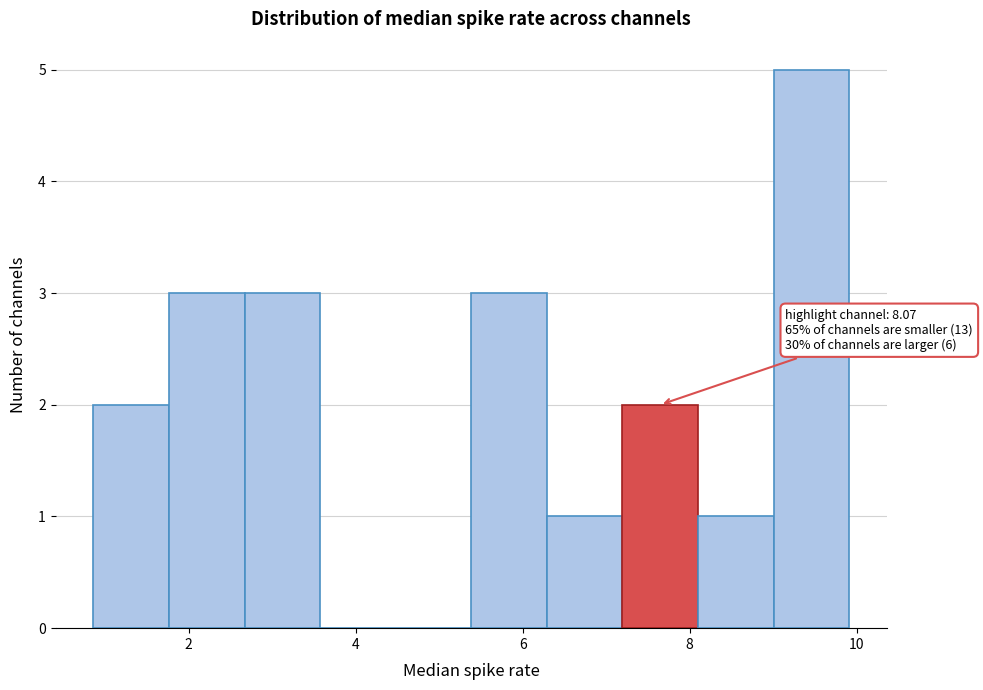

Over which range of the x-axis is the bar tallest?

9.0 to 10.0